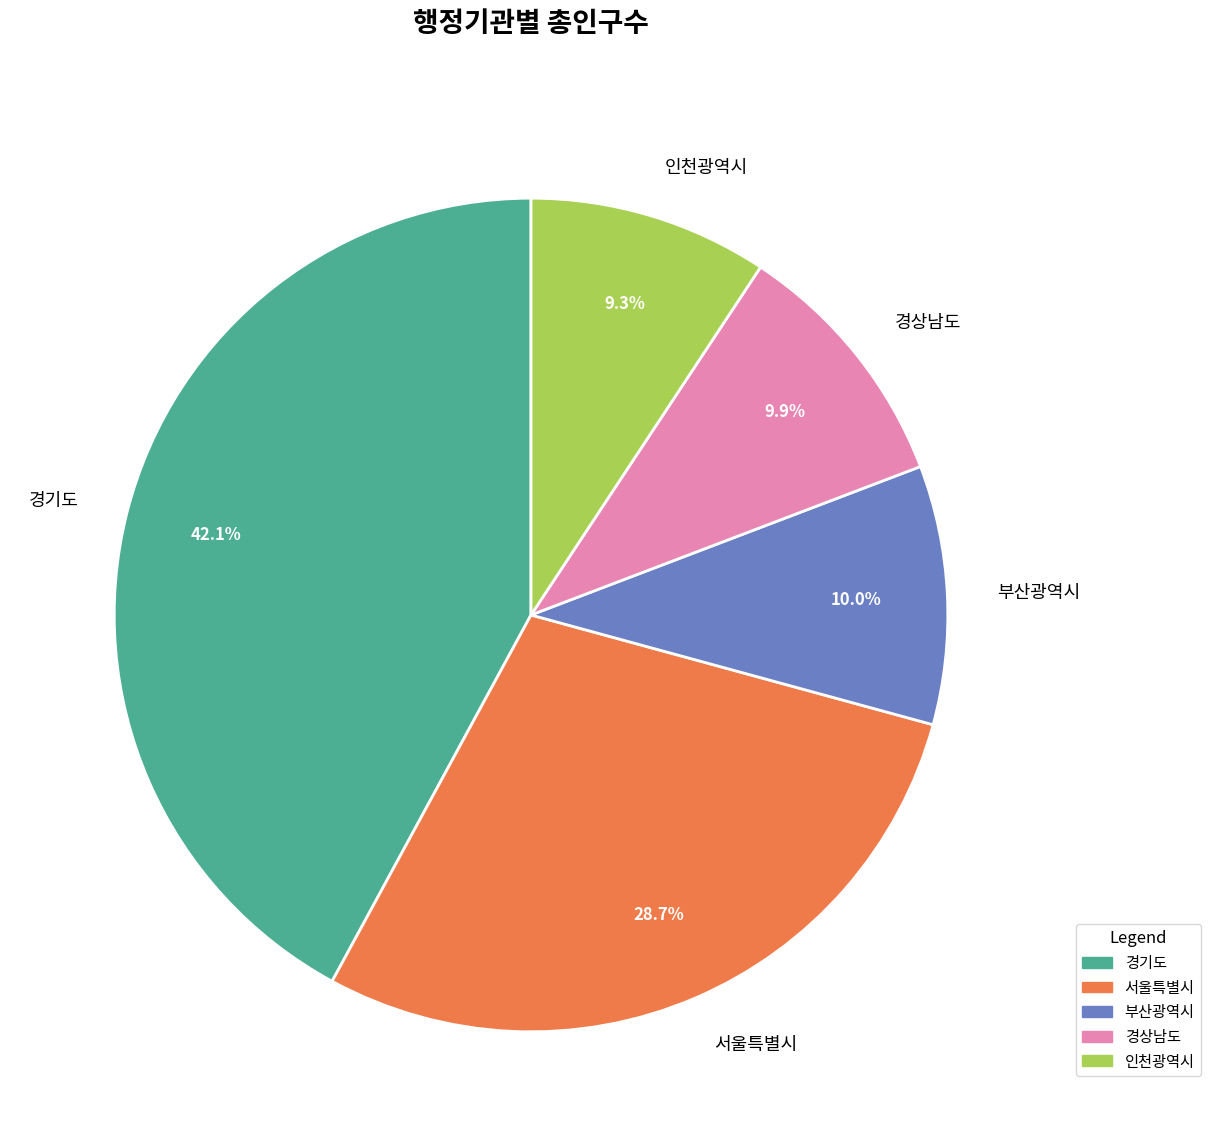

How many slices are in this pie chart?

5